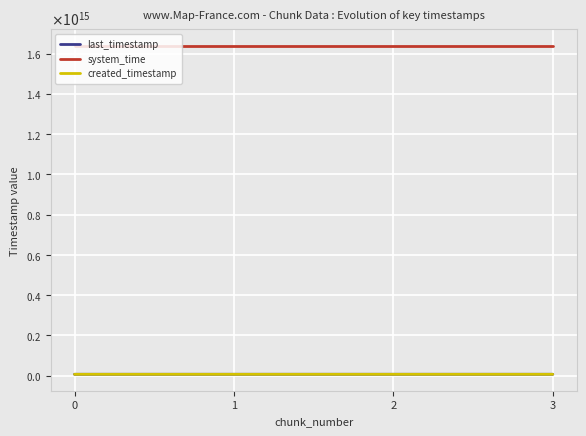

What are all the series names shown in the legend?

last_timestamp, system_time, created_timestamp